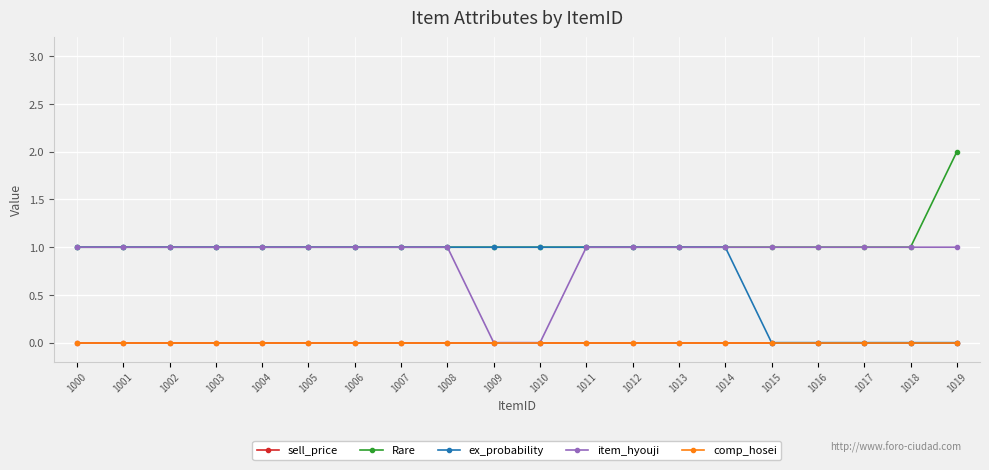

Does the chart have visible grid lines?

Yes